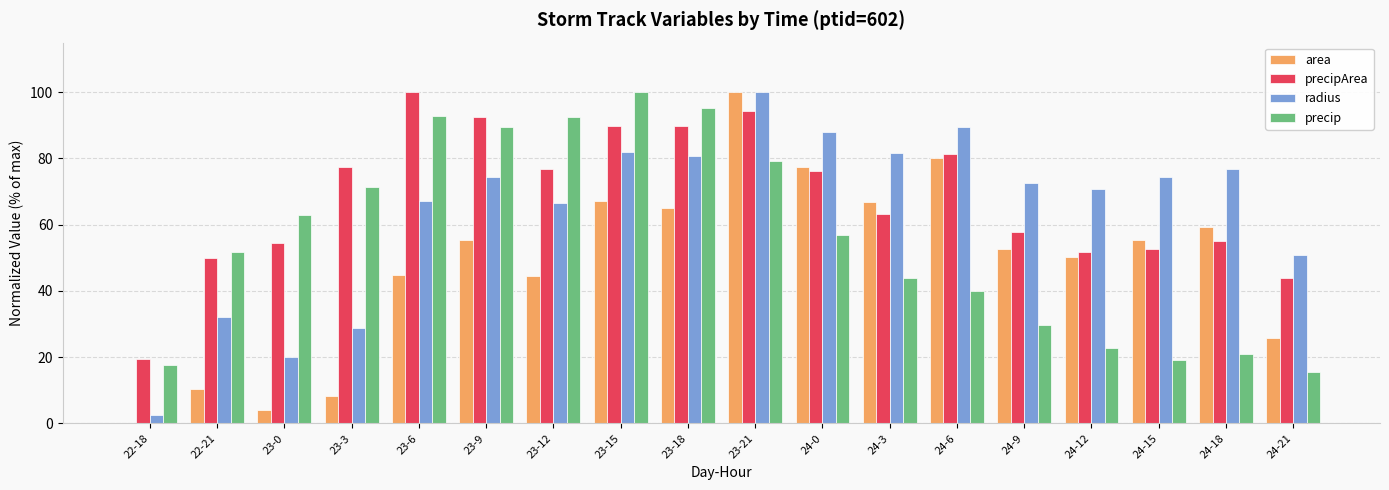

How many groups of bars are there?

18